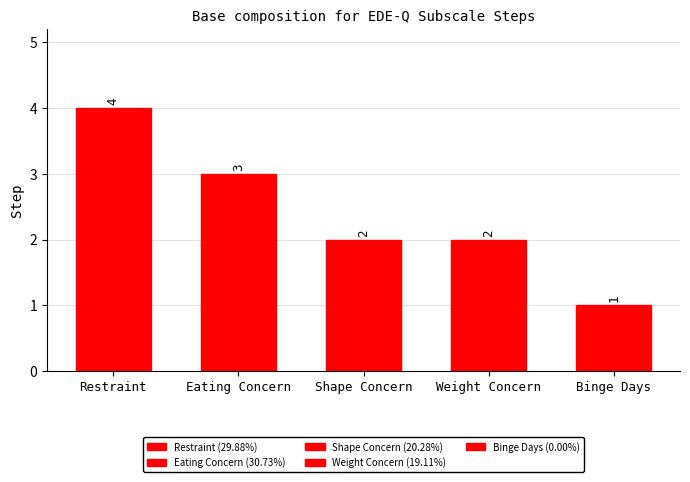

Reading left to right, transcribe all the data shown in this chart.

4	3	2	2	1